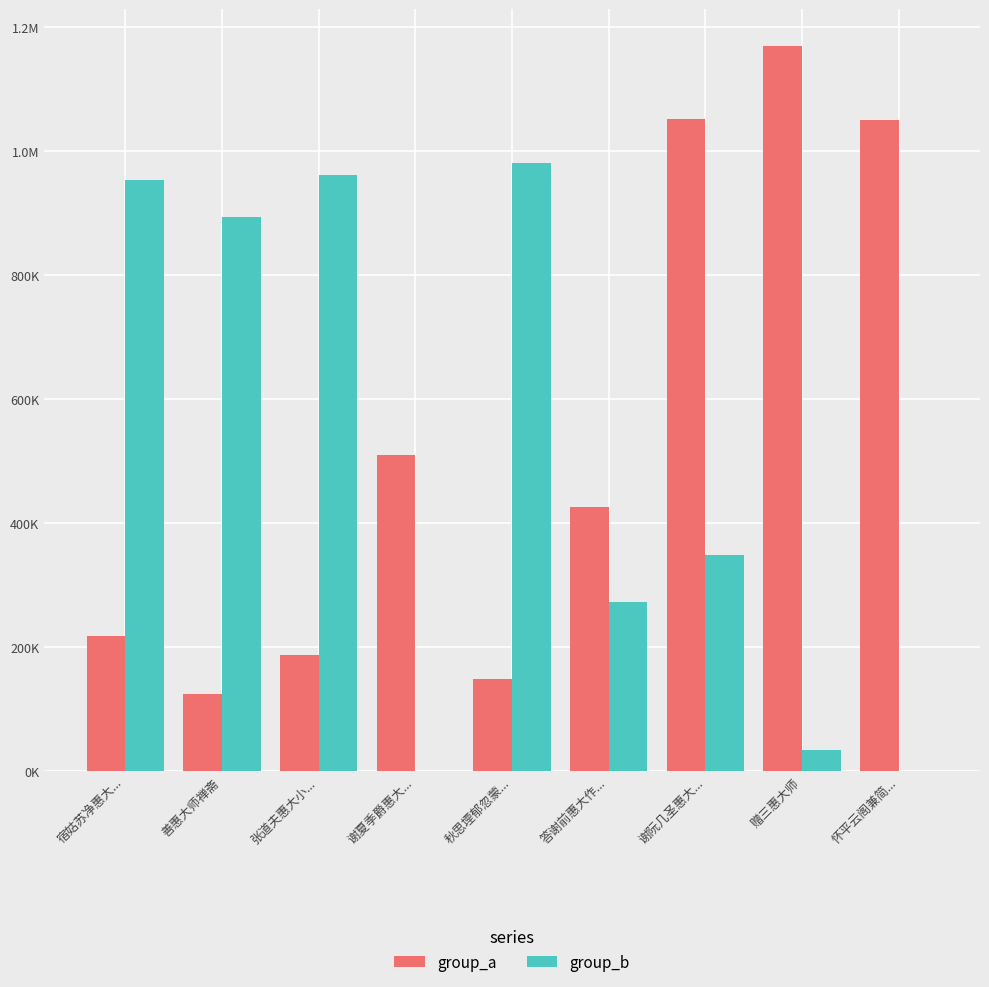

Which category has the lowest value across all series?

谢夏季爵惠大...